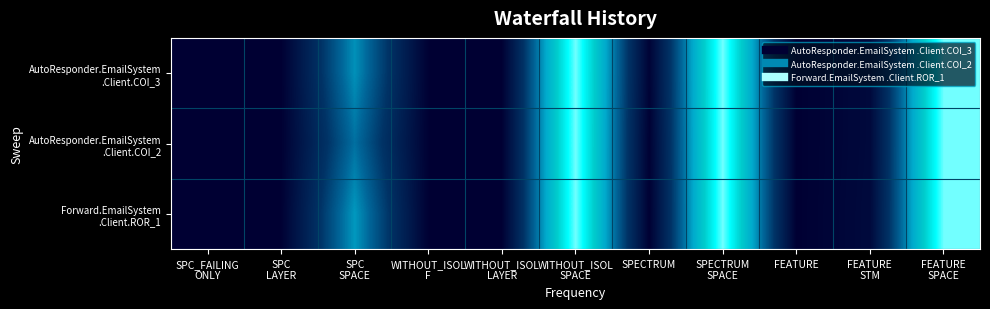

What is the difference between the highest and lowest values at SPC_FAILING
ONLY?

1